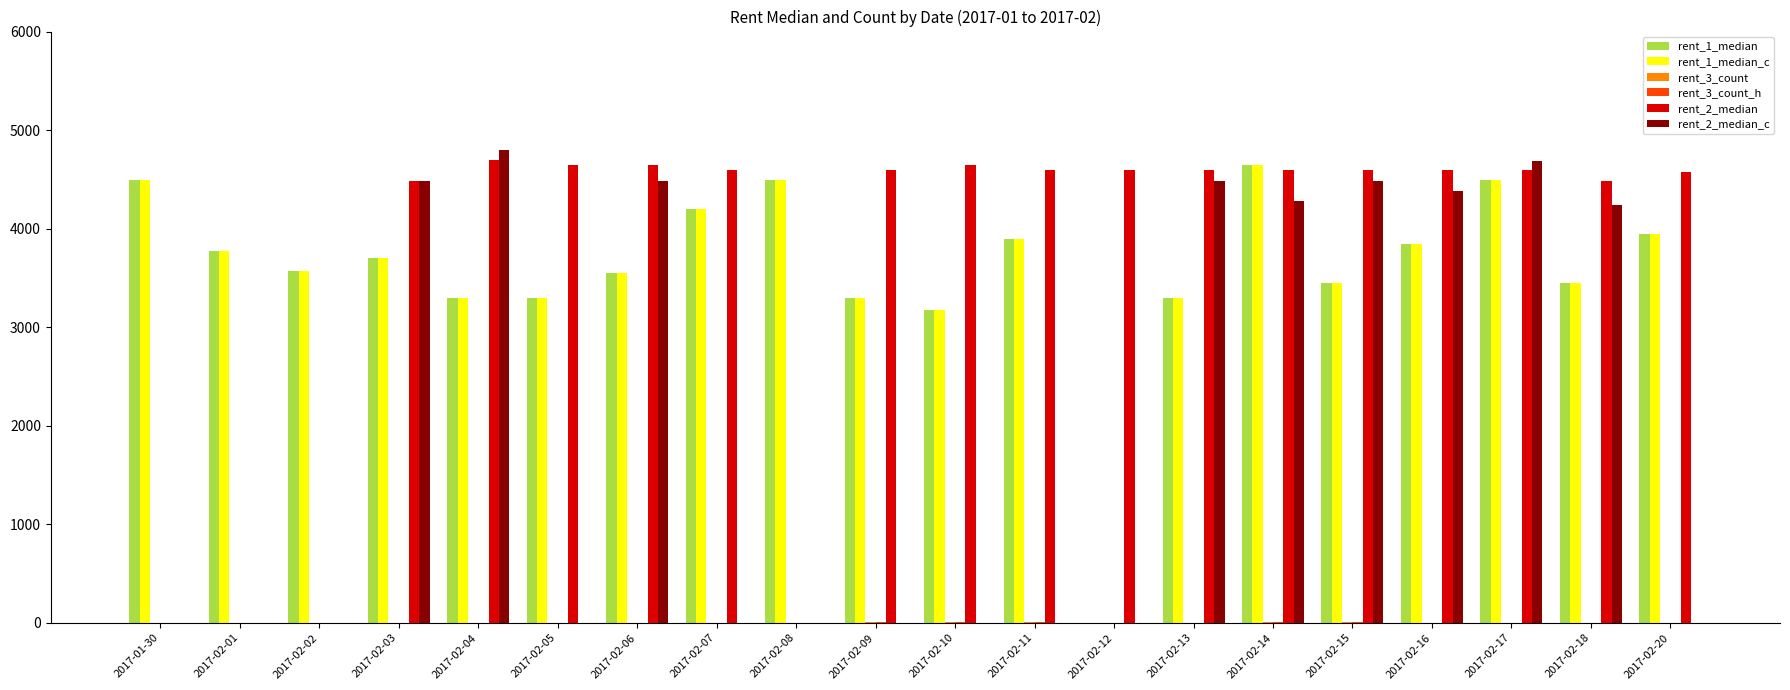

Is the value of rent_2_median_c at 2017-02-13 greater than the value of rent_1_median at 2017-02-13?

Yes